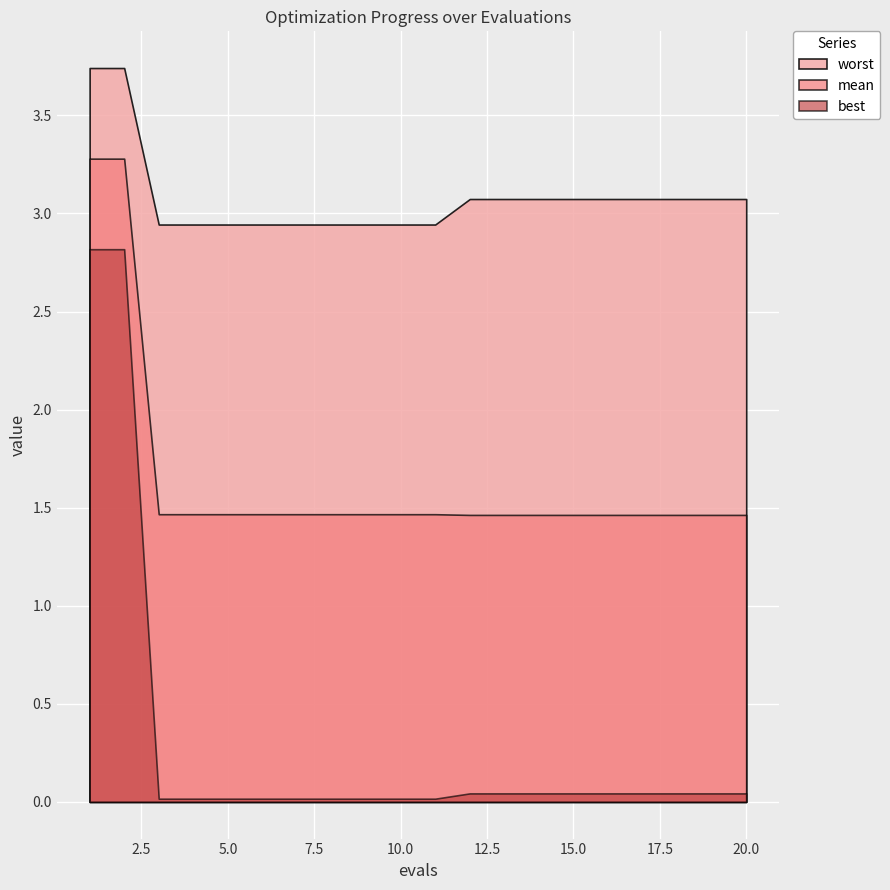

True or false: best has a value of 2.8 at 1.

True